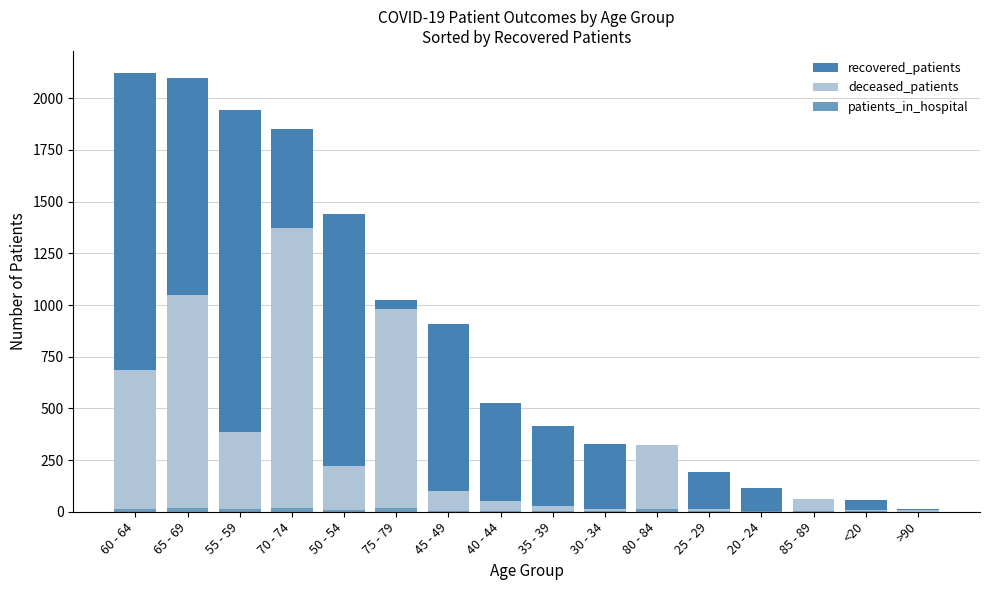

True or false: deceased_patients has a value of 62 at 45 - 49.

False